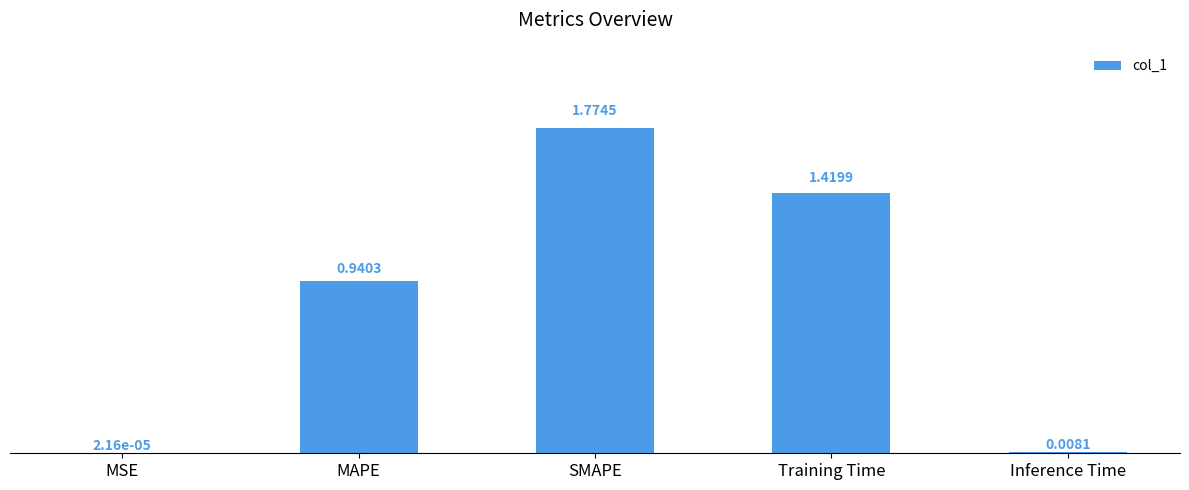

What is the sum of all values?

4.1